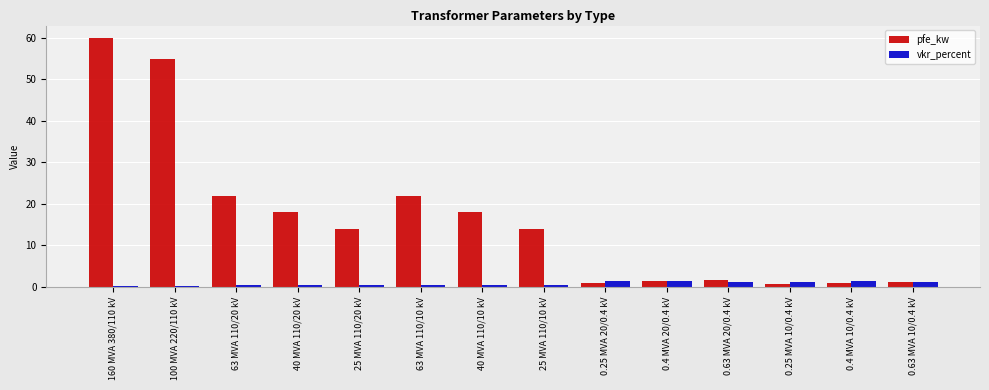

Rank the series by their maximum value, from highest to lowest.

pfe_kw, vkr_percent